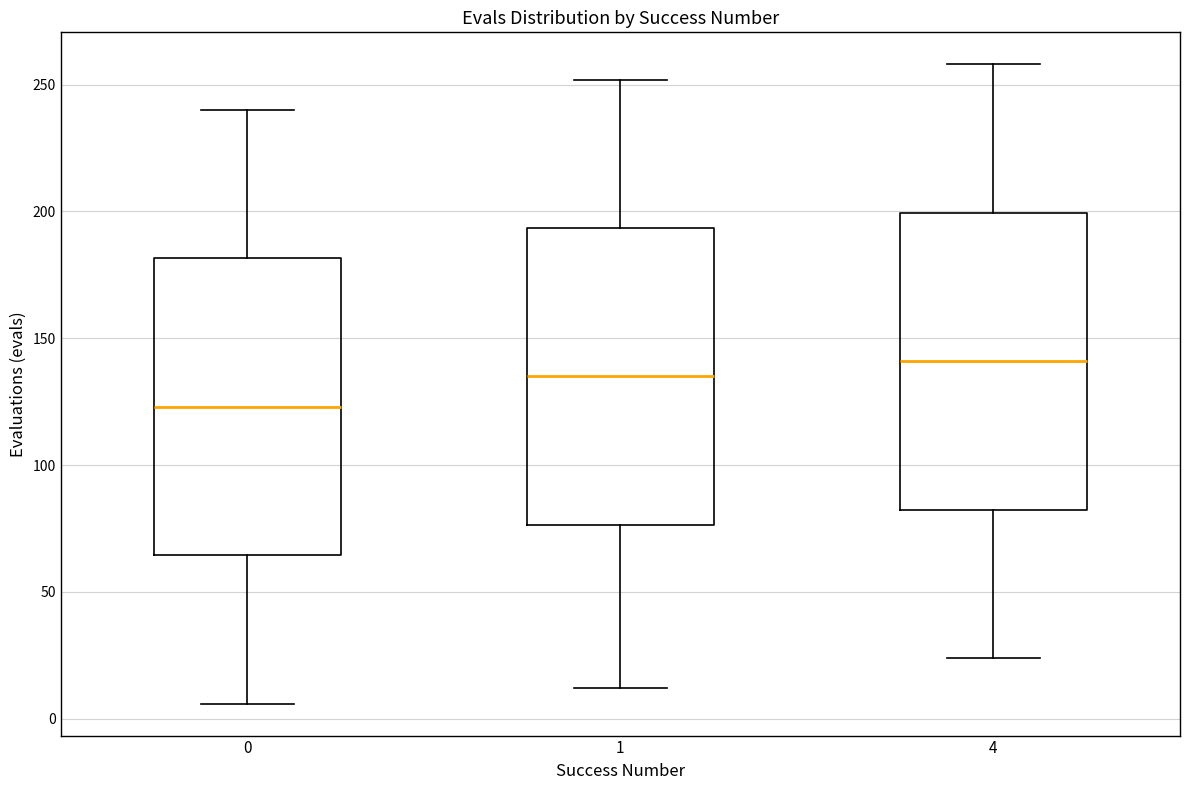

Reading left to right, transcribe this box plot: for each box, give where its median line is, the range the box spans, and where its two whiskers end, as read against the y-axis. The values are not printed on the chart, so give them approximately, as read against the axis.

0: median 125, box 65 to 180, whiskers 5 to 240
1: median 135, box 75 to 195, whiskers 10 to 250
4: median 140, box 85 to 200, whiskers 25 to 260